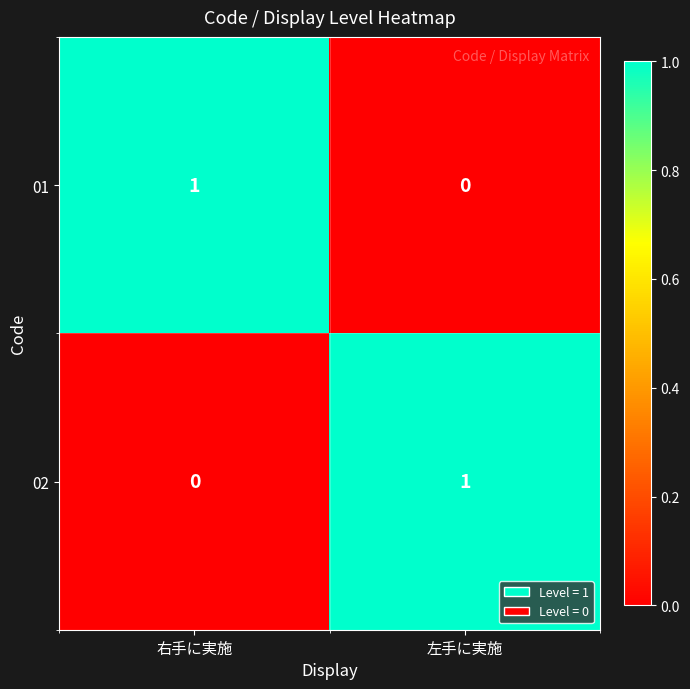

Which category has the highest value in the 01 series?

右手に実施